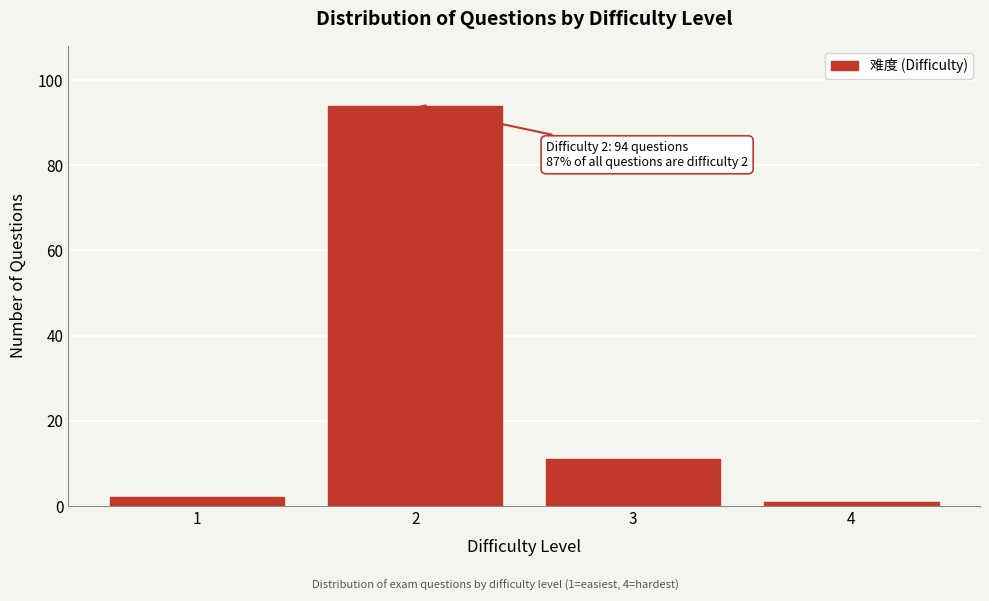

Reading left to right, what are all the values shown in this chart?

2	94	11	1